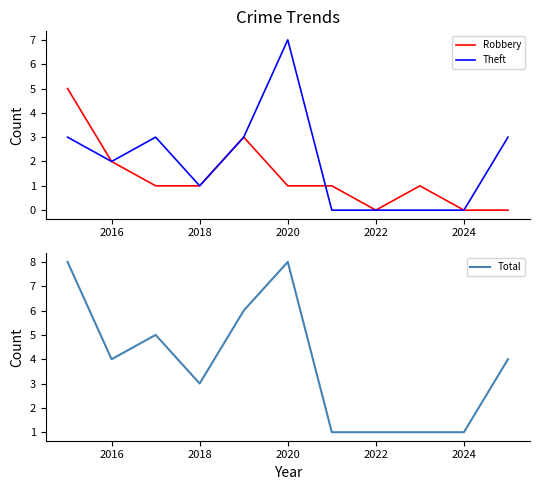

How many interior local peaks does the Total series have?

2